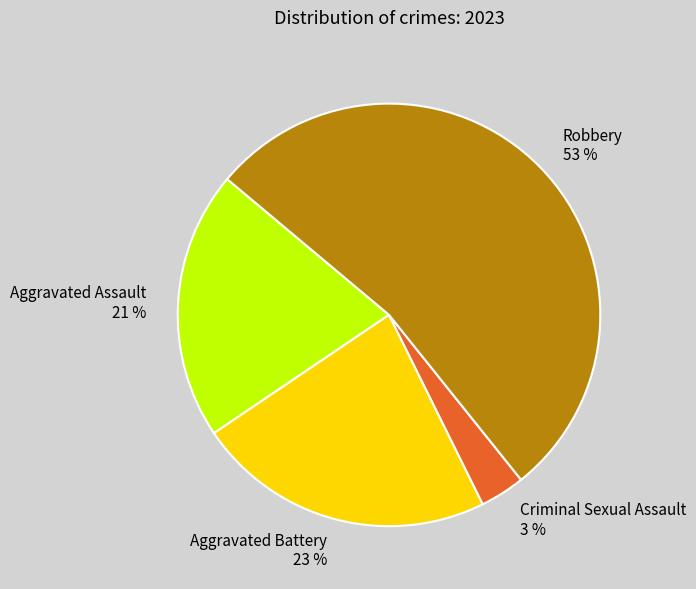

To the nearest percent, what is the difference between the largest and smallest slice percentages?

50%